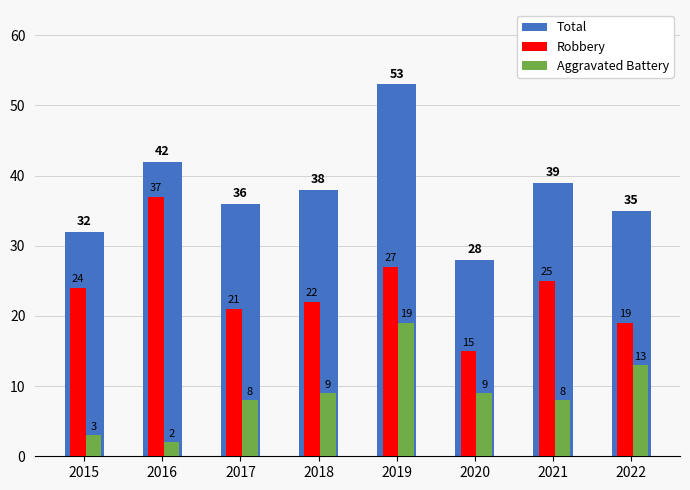

What is the approximate value of Robbery at 2016?

37